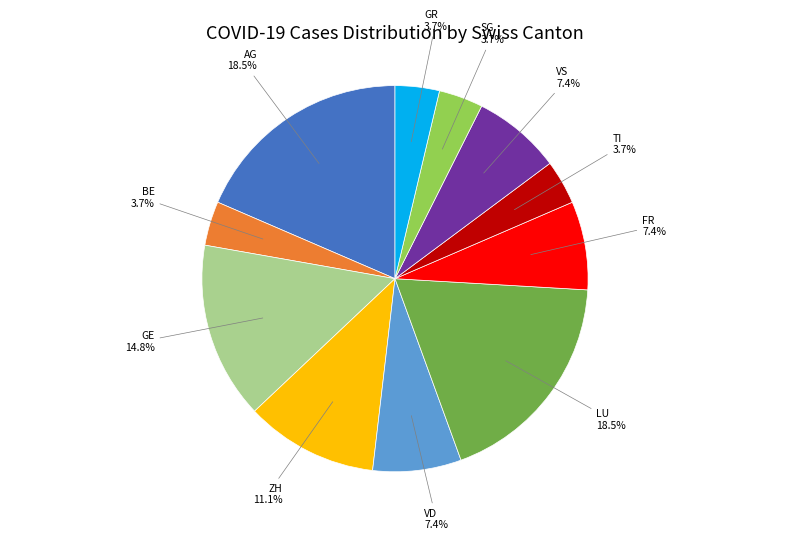

Does any single category account for the majority?

No